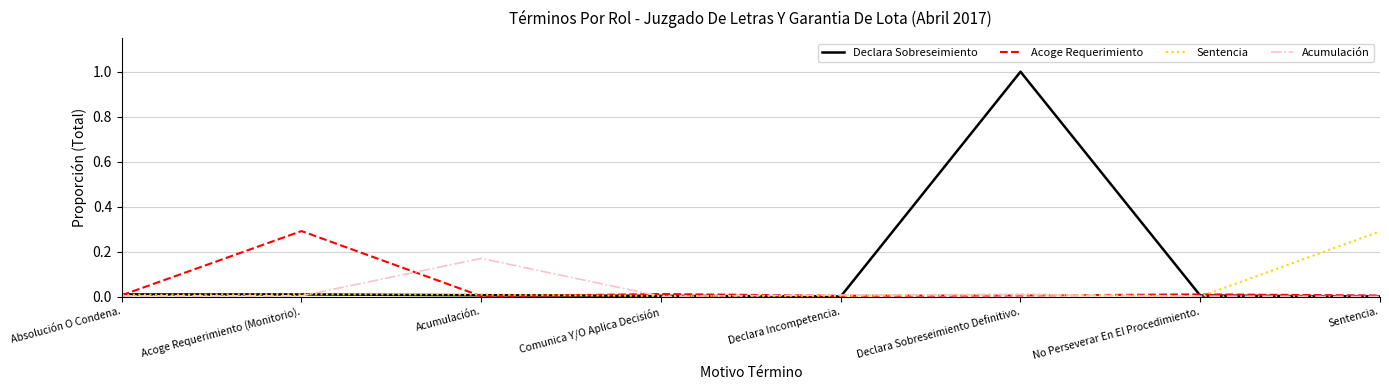

Is this an area chart (filled region under the line)?

No